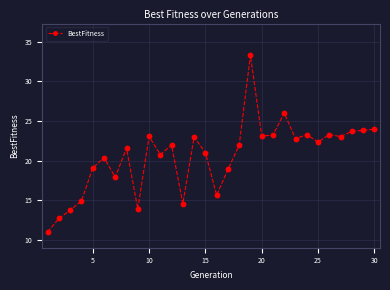

True or false: the data has more than 0 interior local peaks.

True